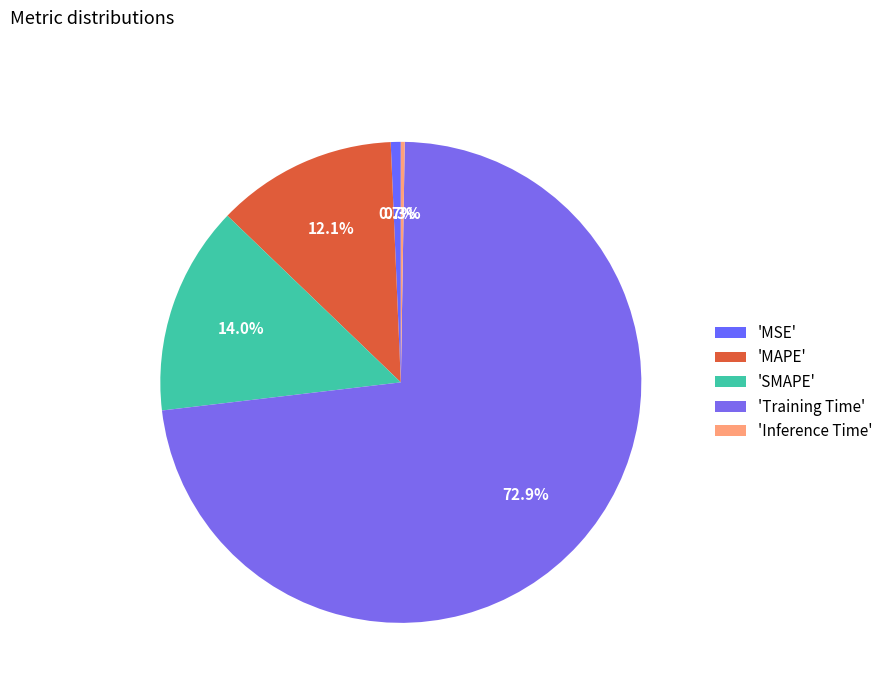

Rank the categories by value from lowest to highest.

Inference Time, MSE, MAPE, SMAPE, Training Time